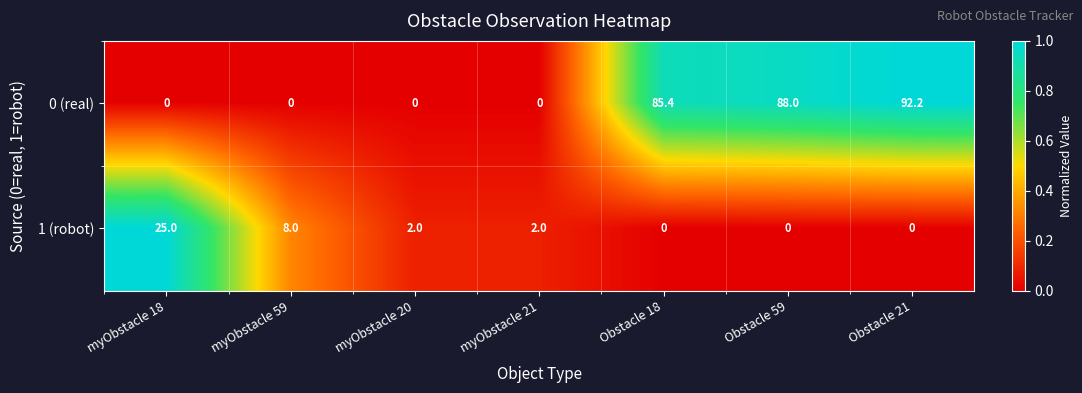

How many categories are shown in the chart?

7